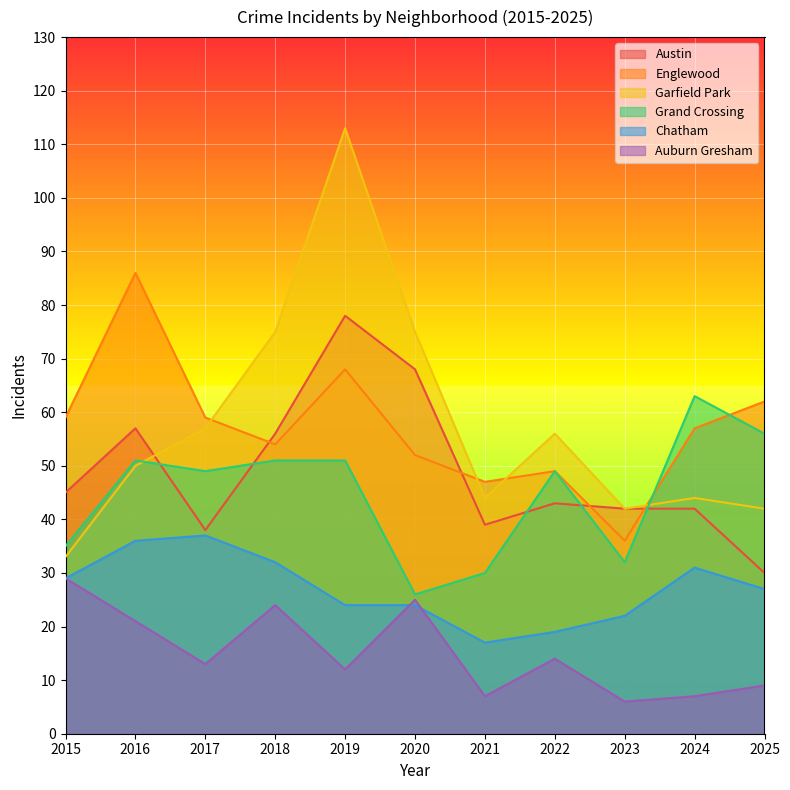

How many data points in Auburn Gresham are less than 13?

5